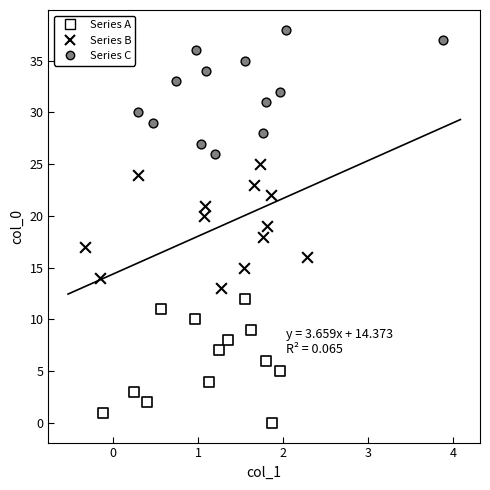

Which series contains the highest Y value?

Series C